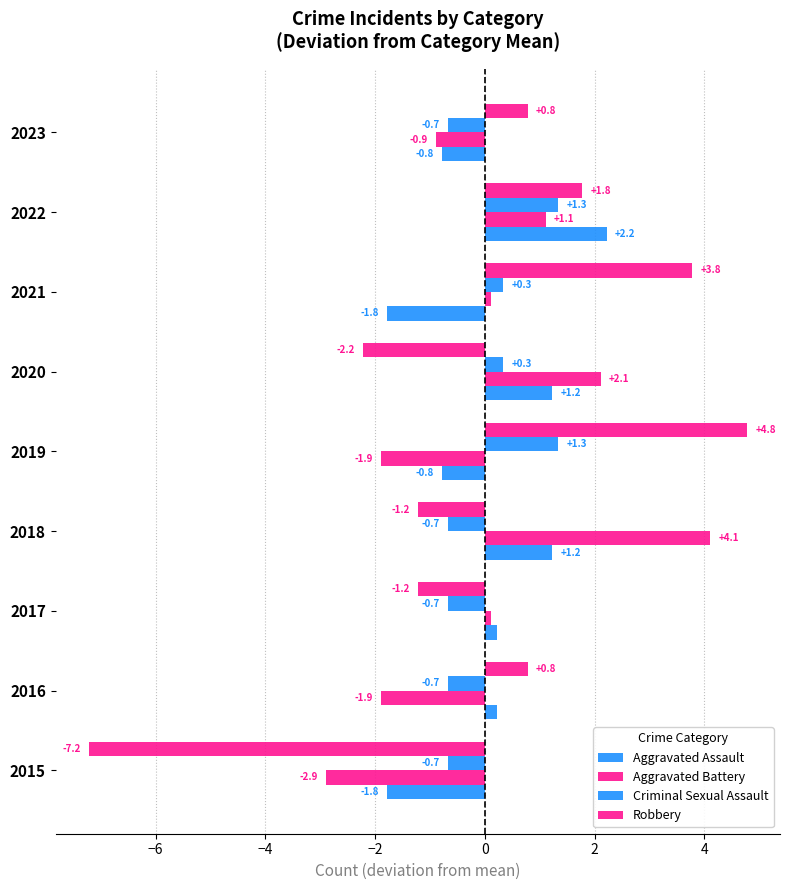

Count the number of data series in this chart.

4